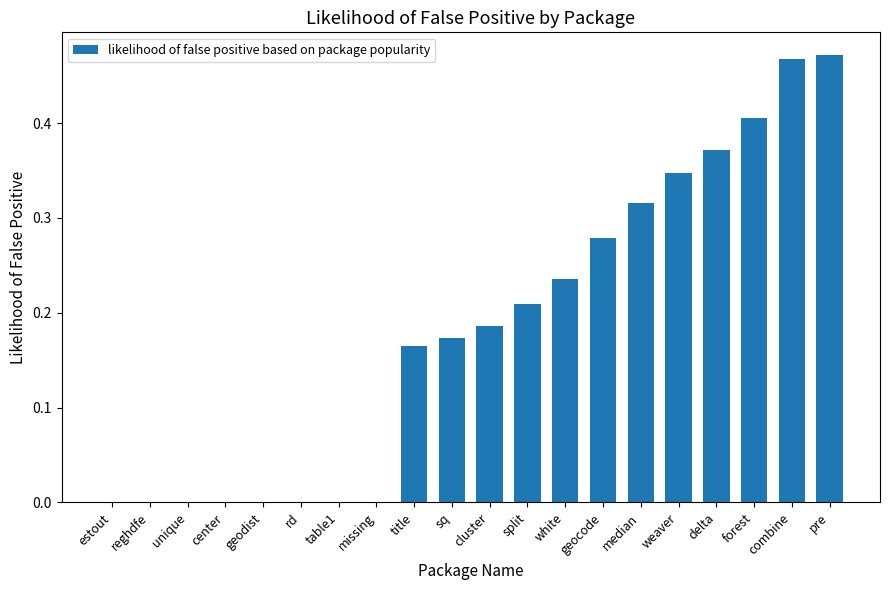

What is the sum of all values?

3.6